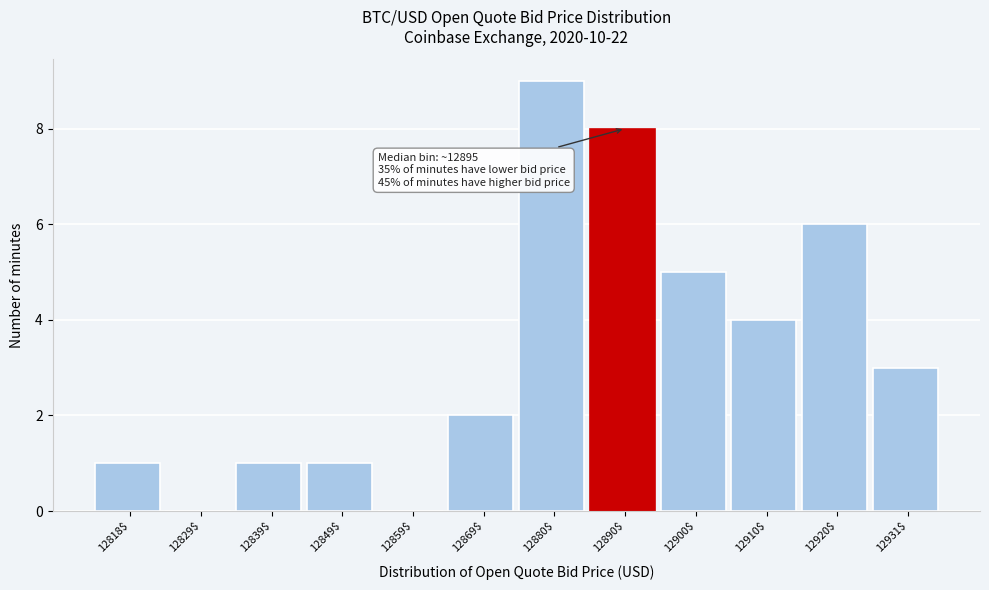

What is the sum of all values?

40